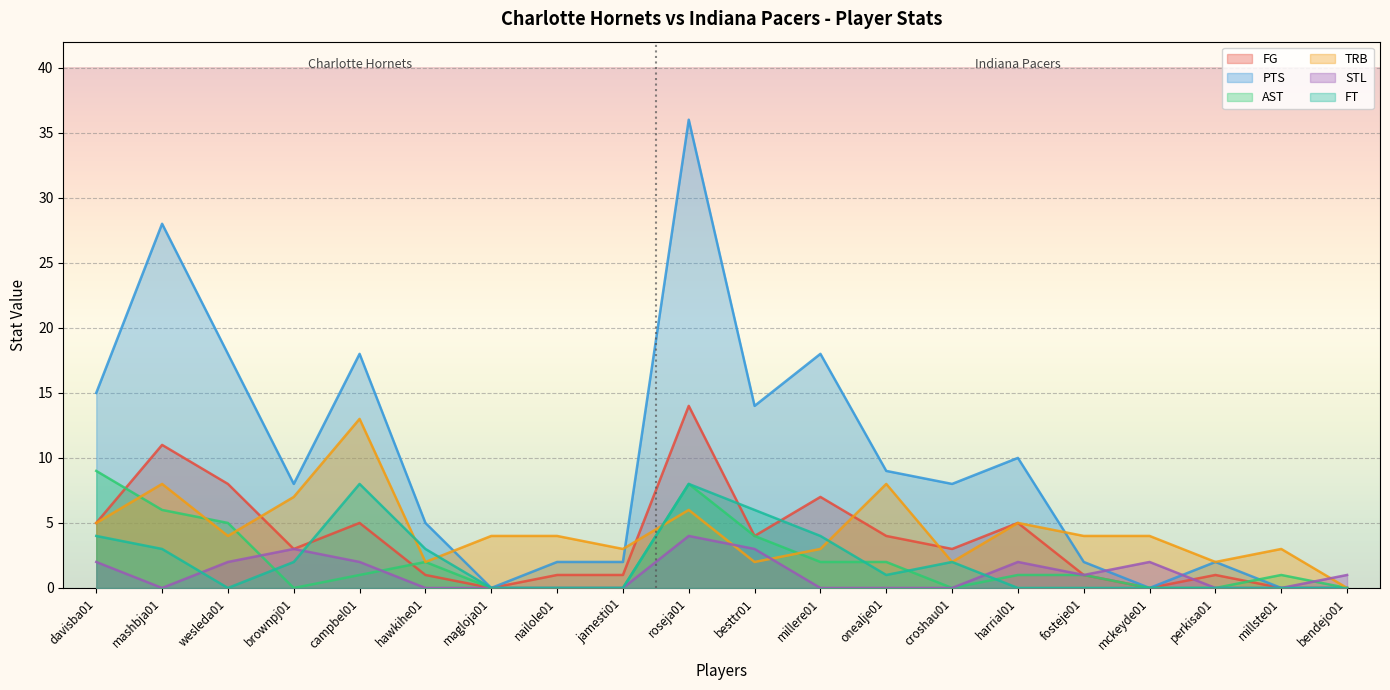

At which label does FT first exceed 1?

davisba01